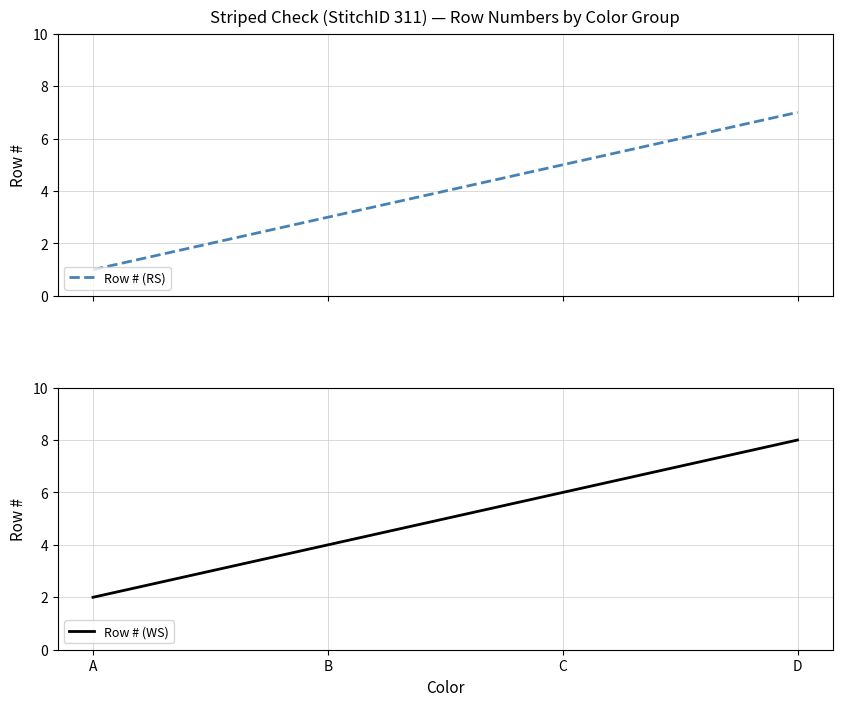

How many distinct data groups are displayed?

2